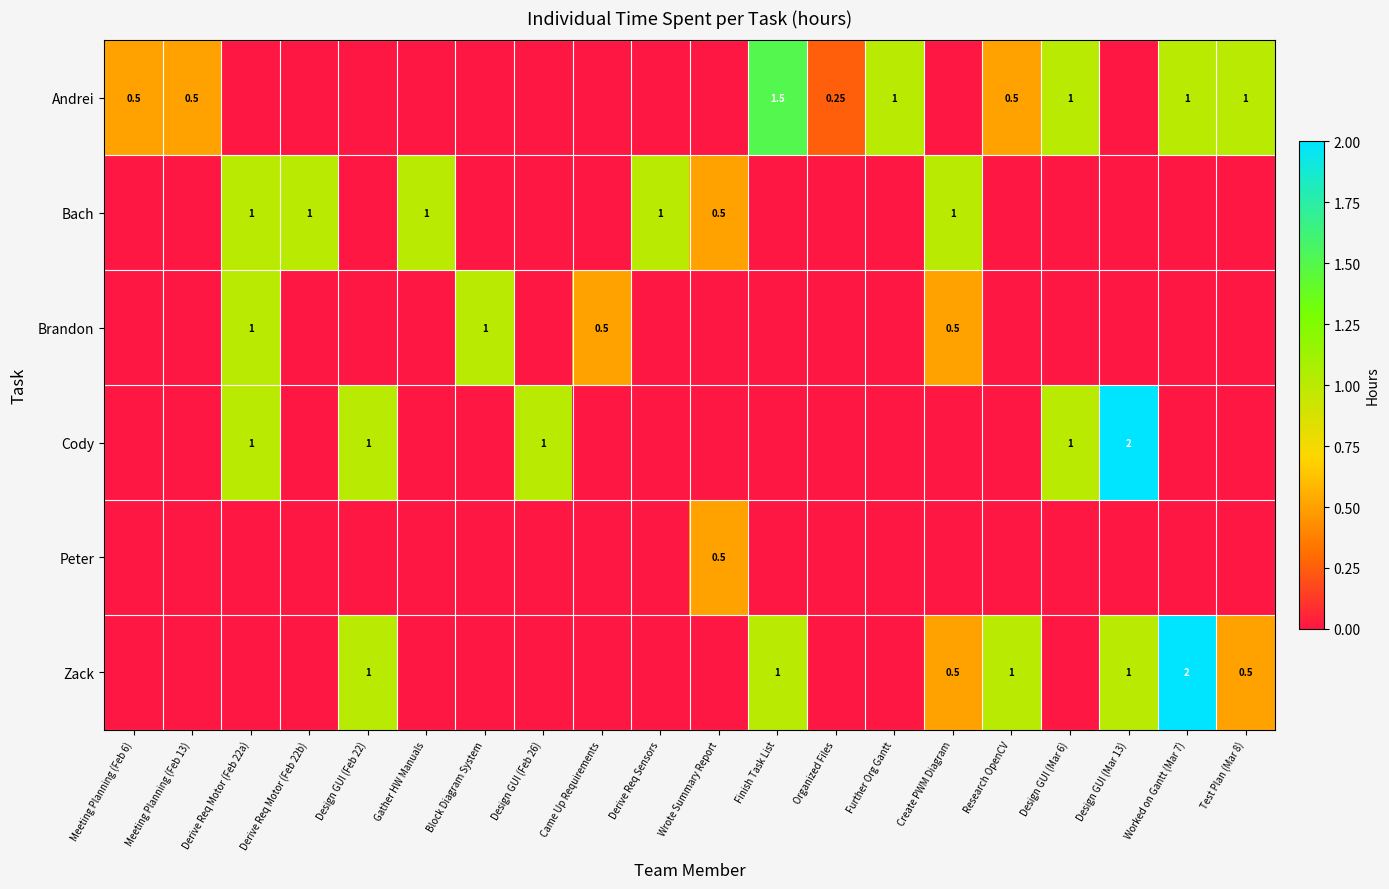

Between Design GUI (Mar 6) and Research OpenCV, which is larger?

Design GUI (Mar 6)